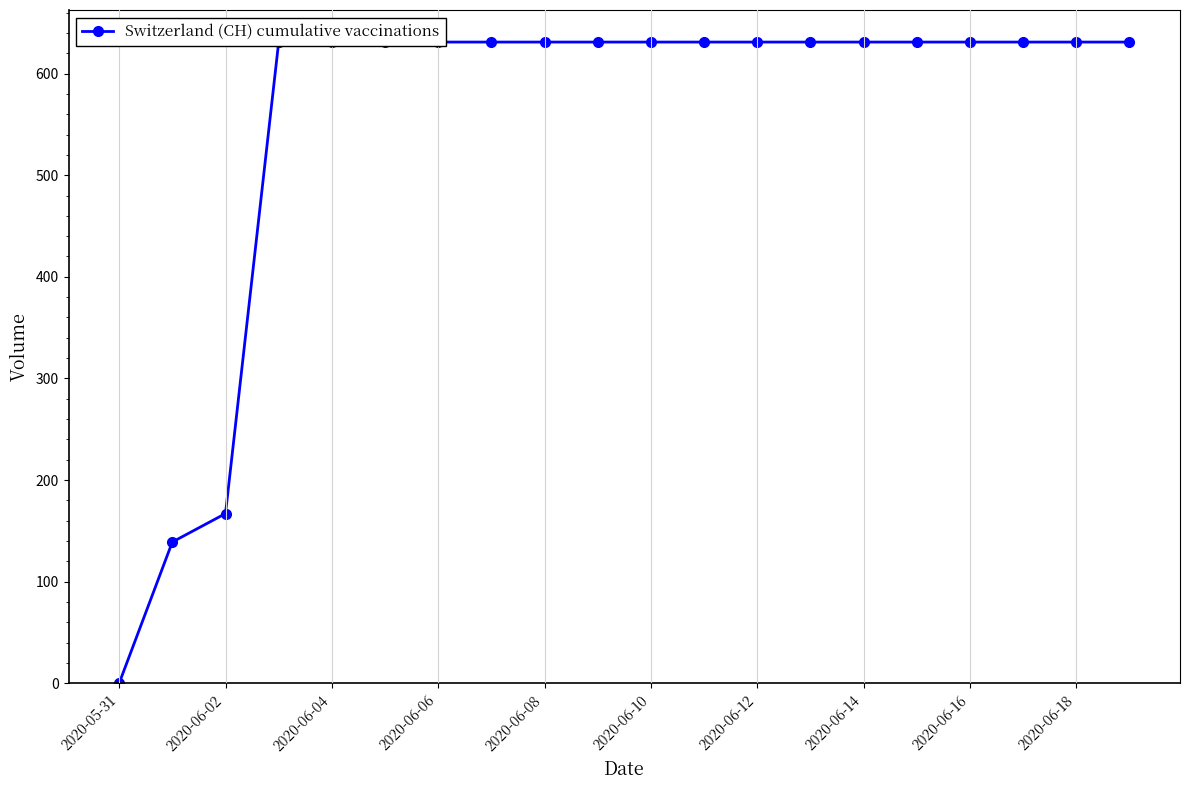

At which category does the chart reach its peak across all series?

2020-06-06